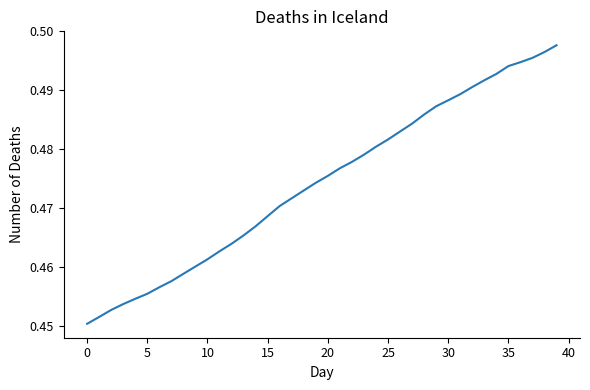

Does the chart have visible grid lines?

No